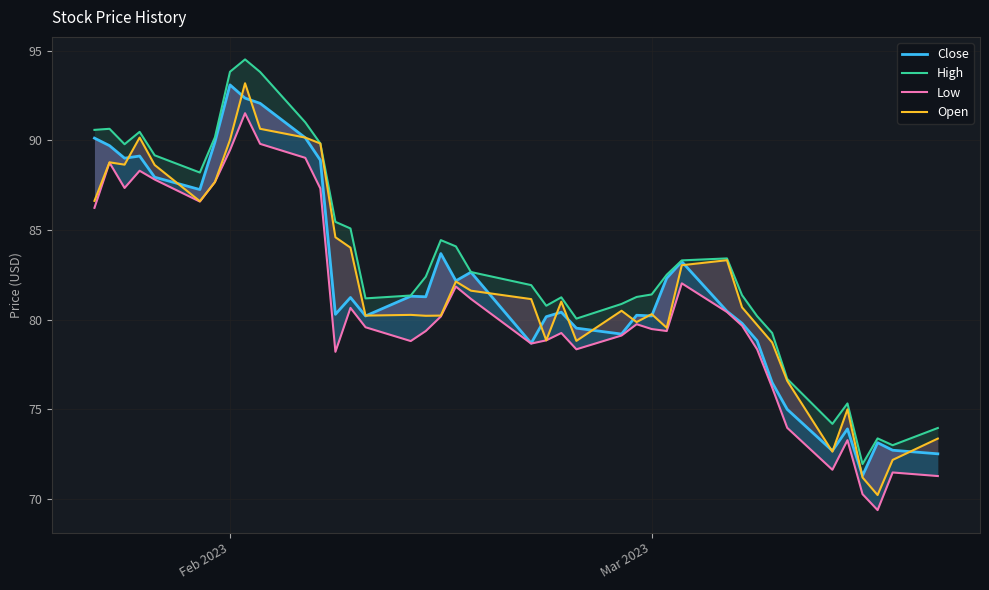

True or false: Open has more than 0 points higher than both neighbors.

True